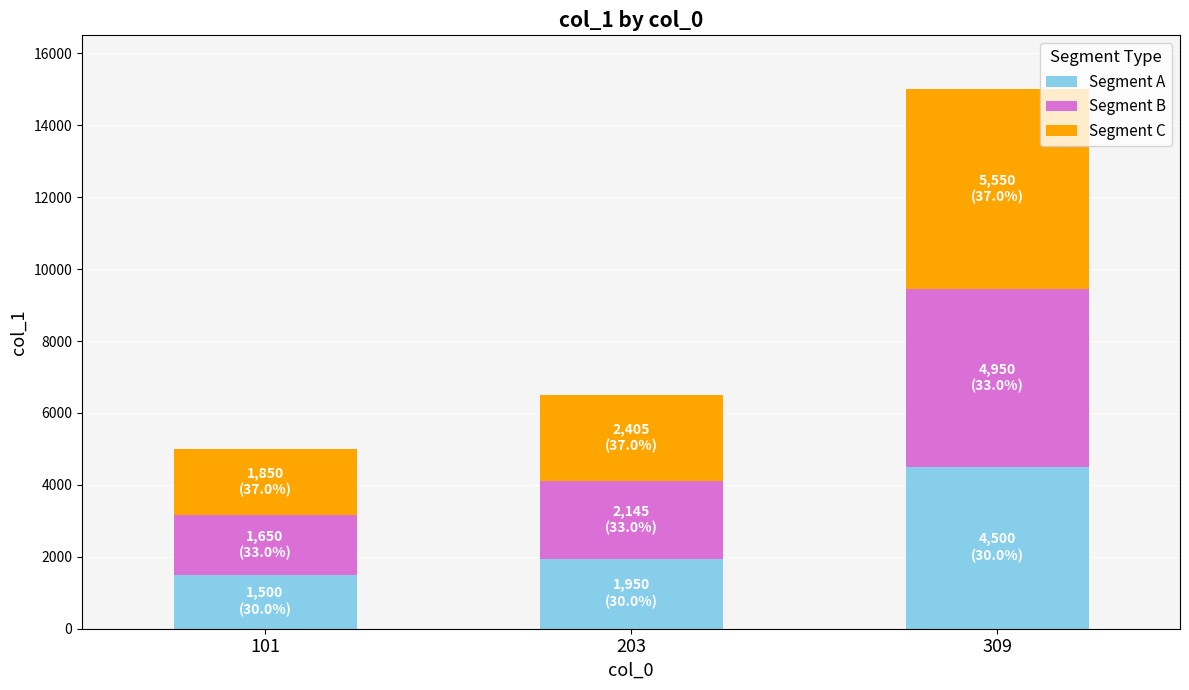

What is the difference between the second highest and minimum values in the Segment A series?

450